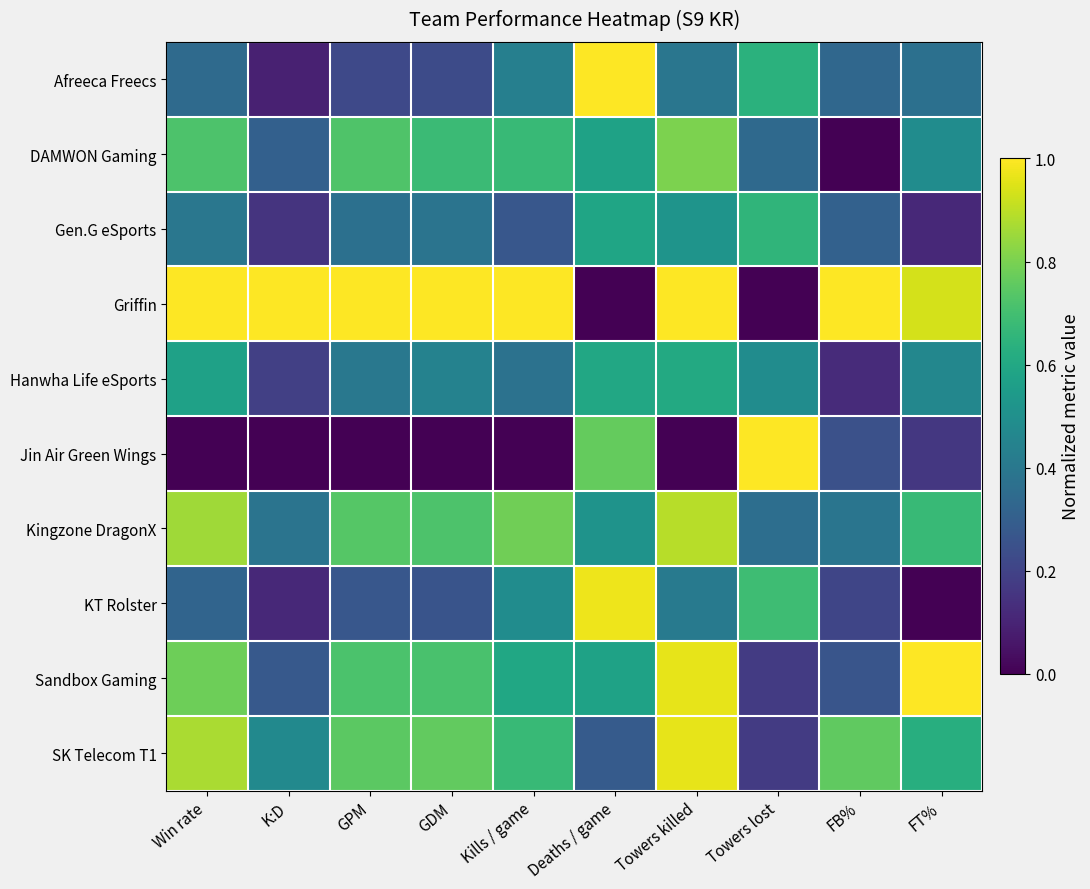

What is the total value across all series at GDM?

5.2